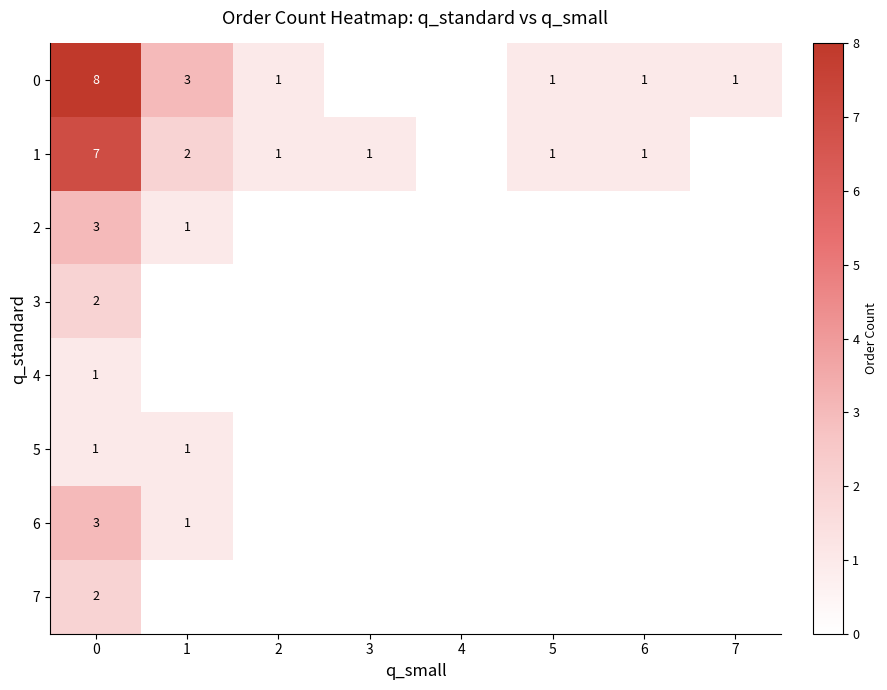

What is the difference between the highest and lowest values at 3?

1